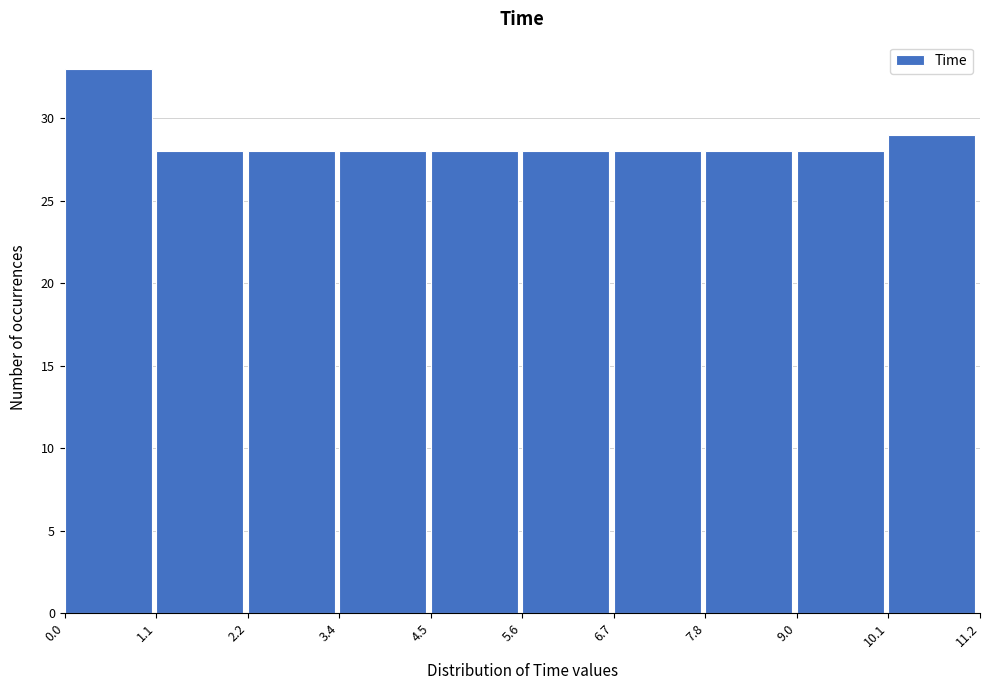

Over which range of the x-axis is the bar tallest?

0.0 to 1.1